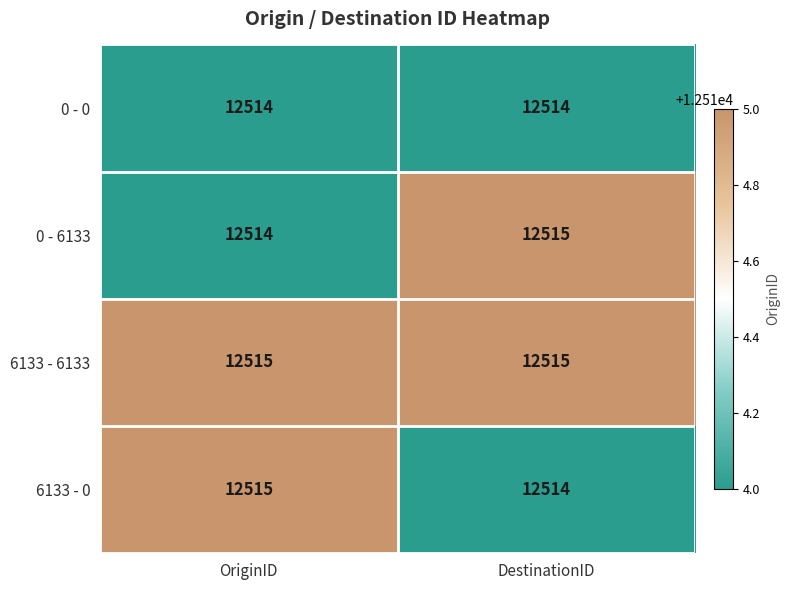

What is the spread (max minus min) of values at OriginID?

1